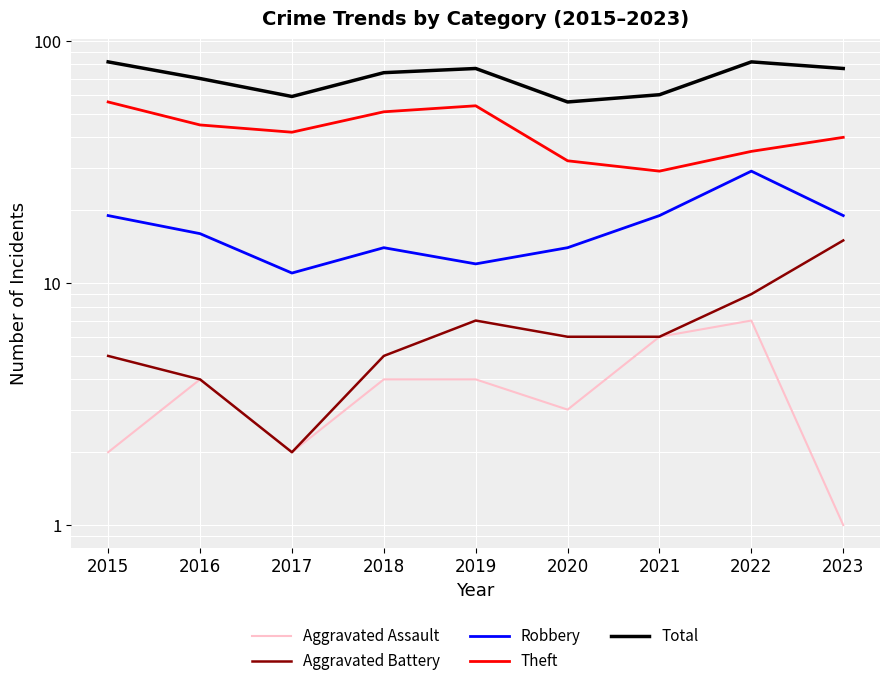

What are all the series names shown in the legend?

Aggravated Assault, Aggravated Battery, Robbery, Theft, Total